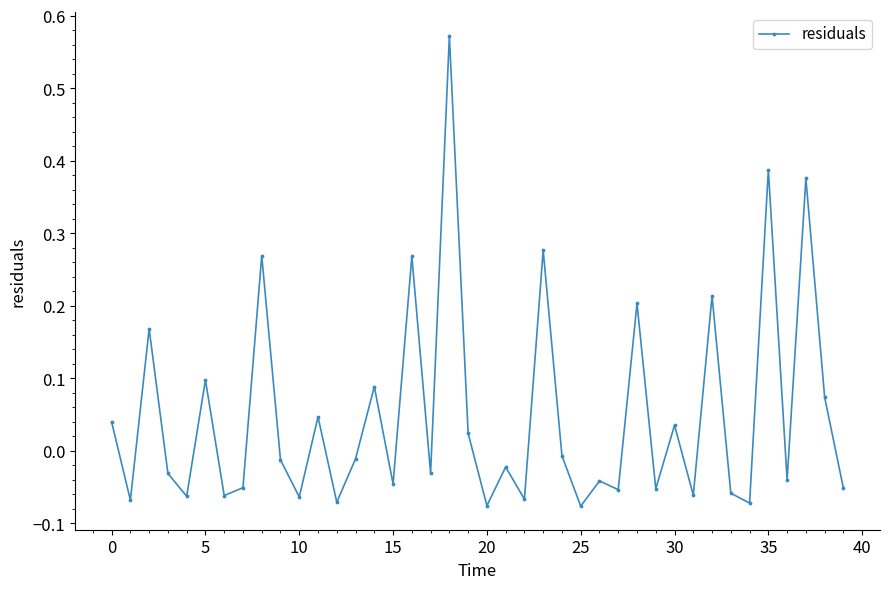

What is the sum of all values?

2.0